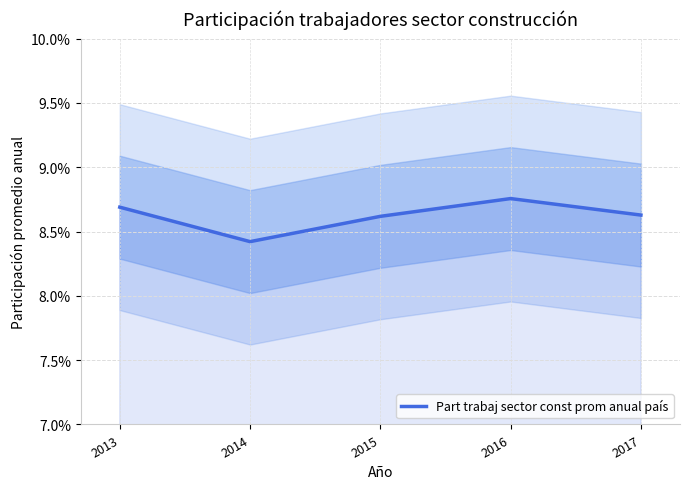

True or false: the data has more than 0 interior local peaks.

True